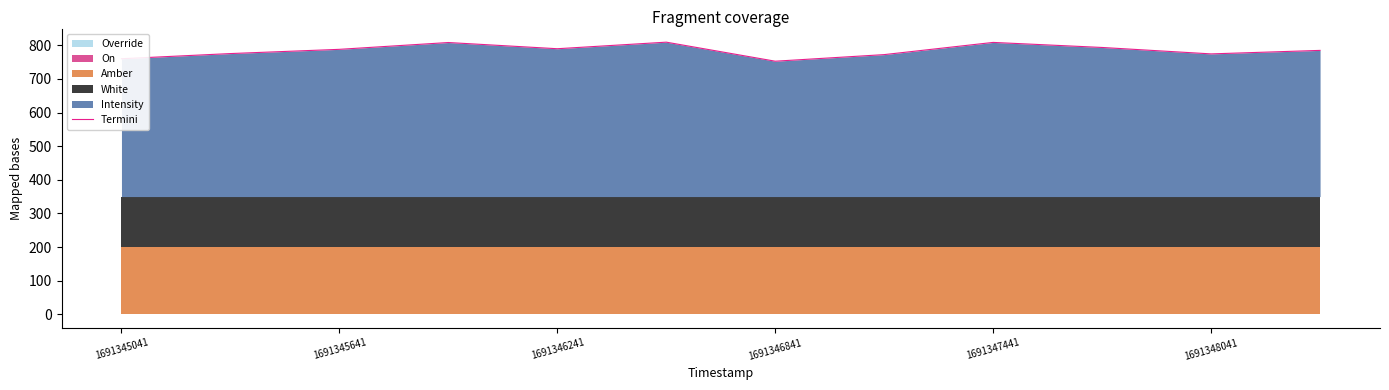

What is the lowest value of the Termini series?

752.7